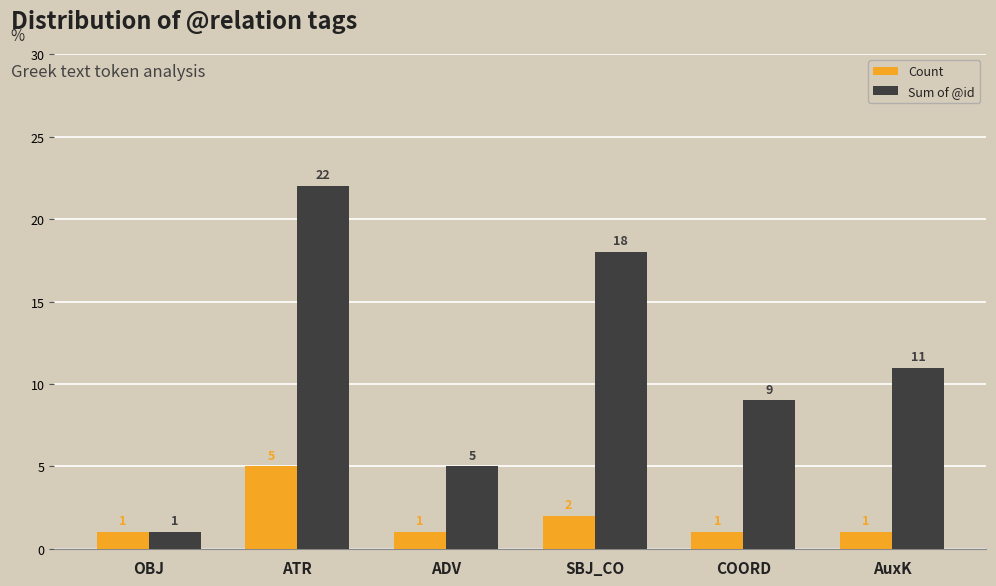

What is the label of the 5th bar from the right?

ATR